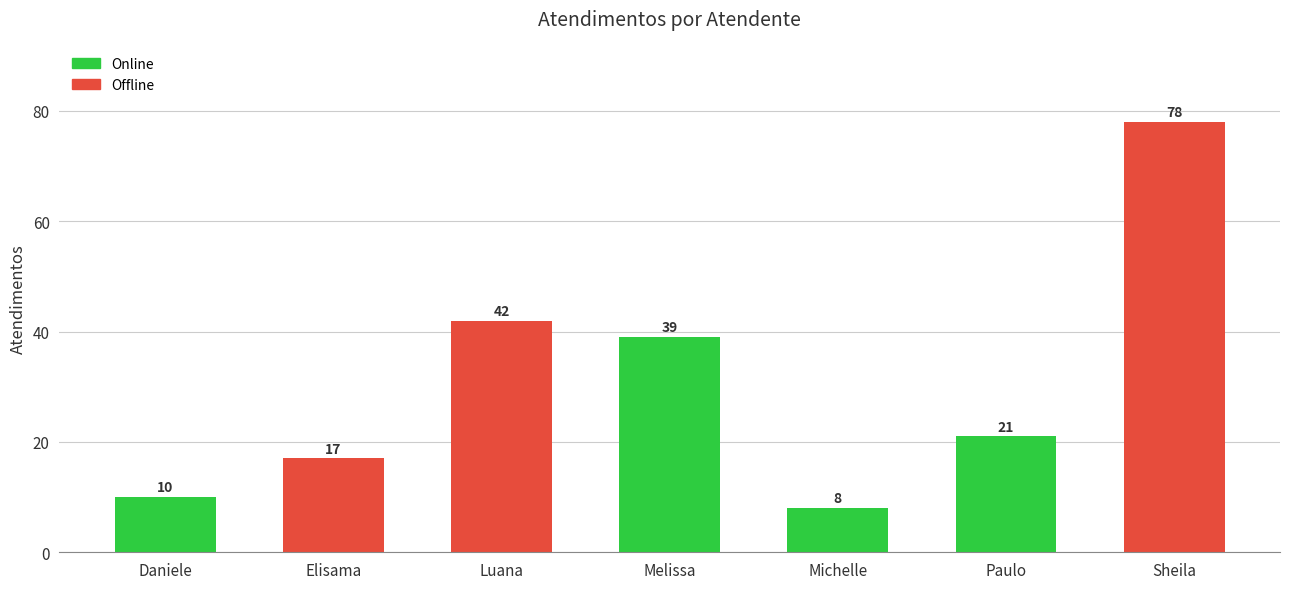

Which label corresponds to the largest value in the chart?

Sheila